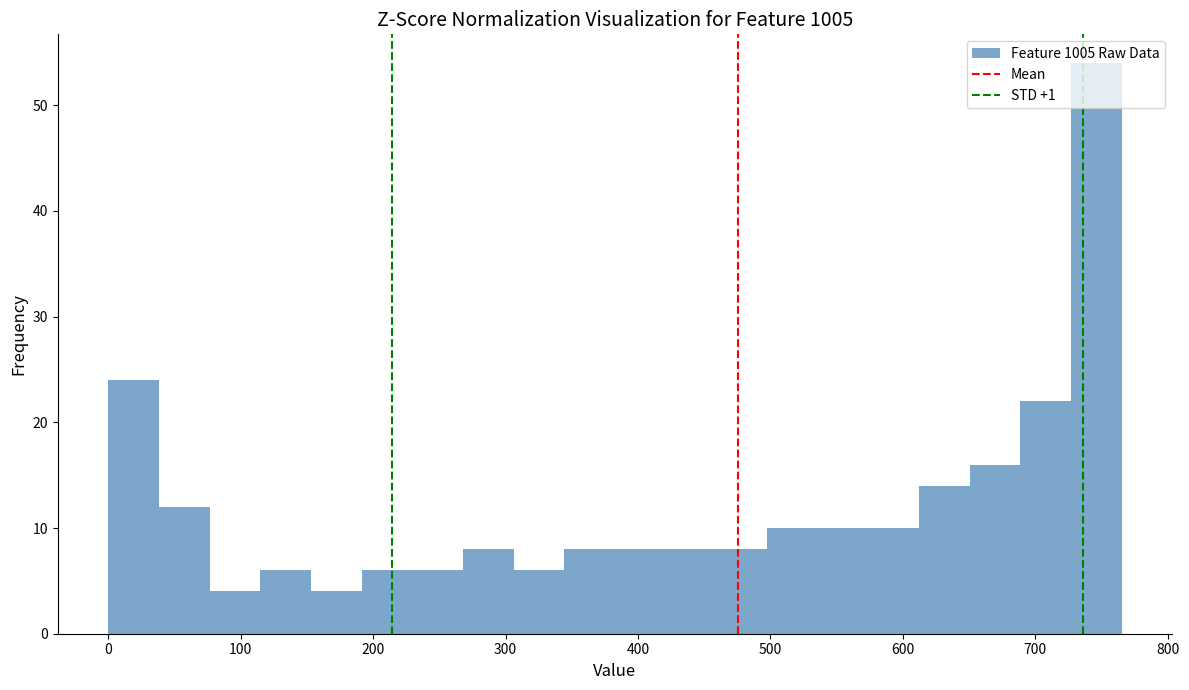

Around what value on the x-axis is the tallest bar? Give the approximate position of its centre, as read against the axis.

750